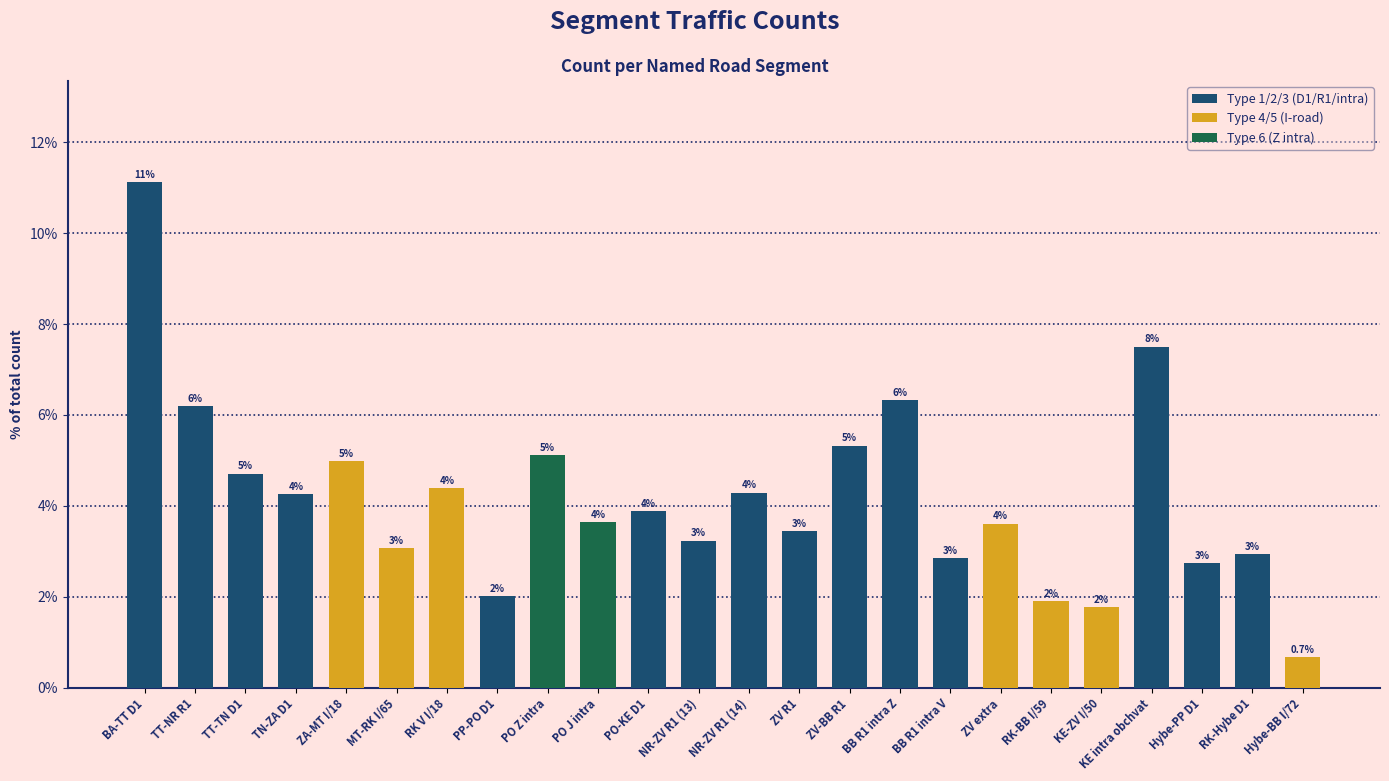

What is the difference between the maximum and minimum values?

10.4